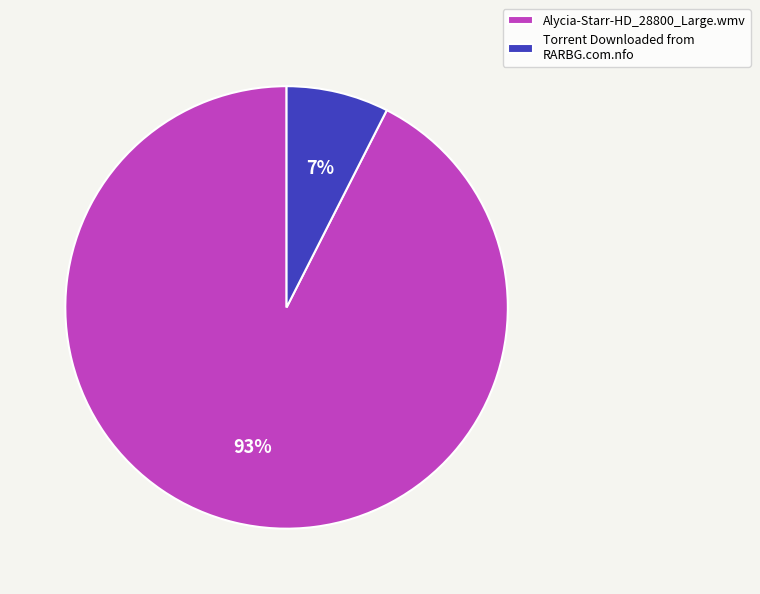

To the nearest percent, what portion does Alycia-Starr-HD_28800_Large.wmv represent?

93%